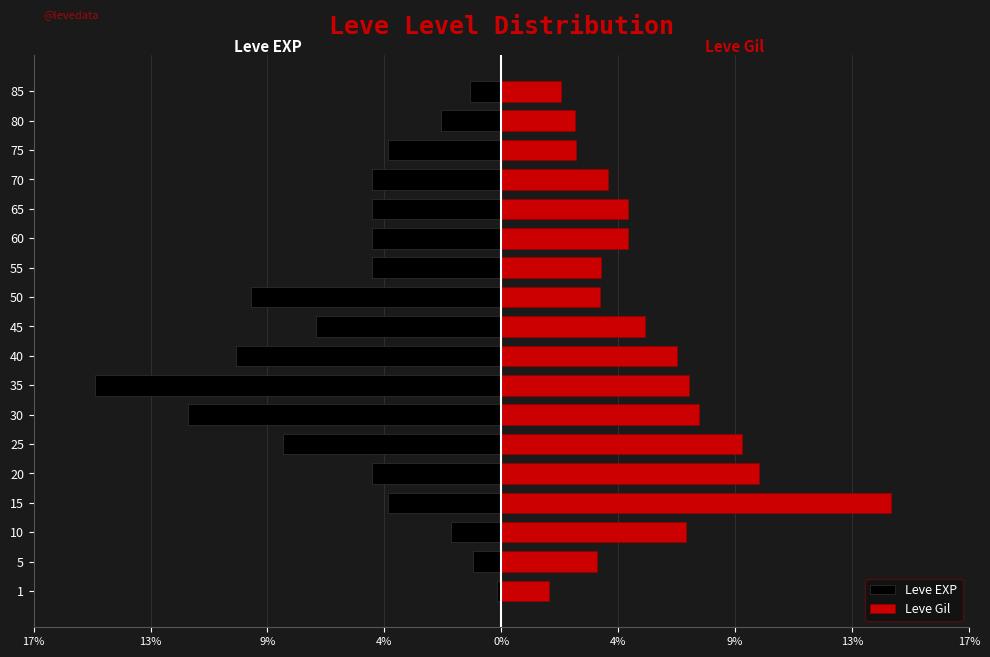

Which series has the widest spread of values?

Leve EXP